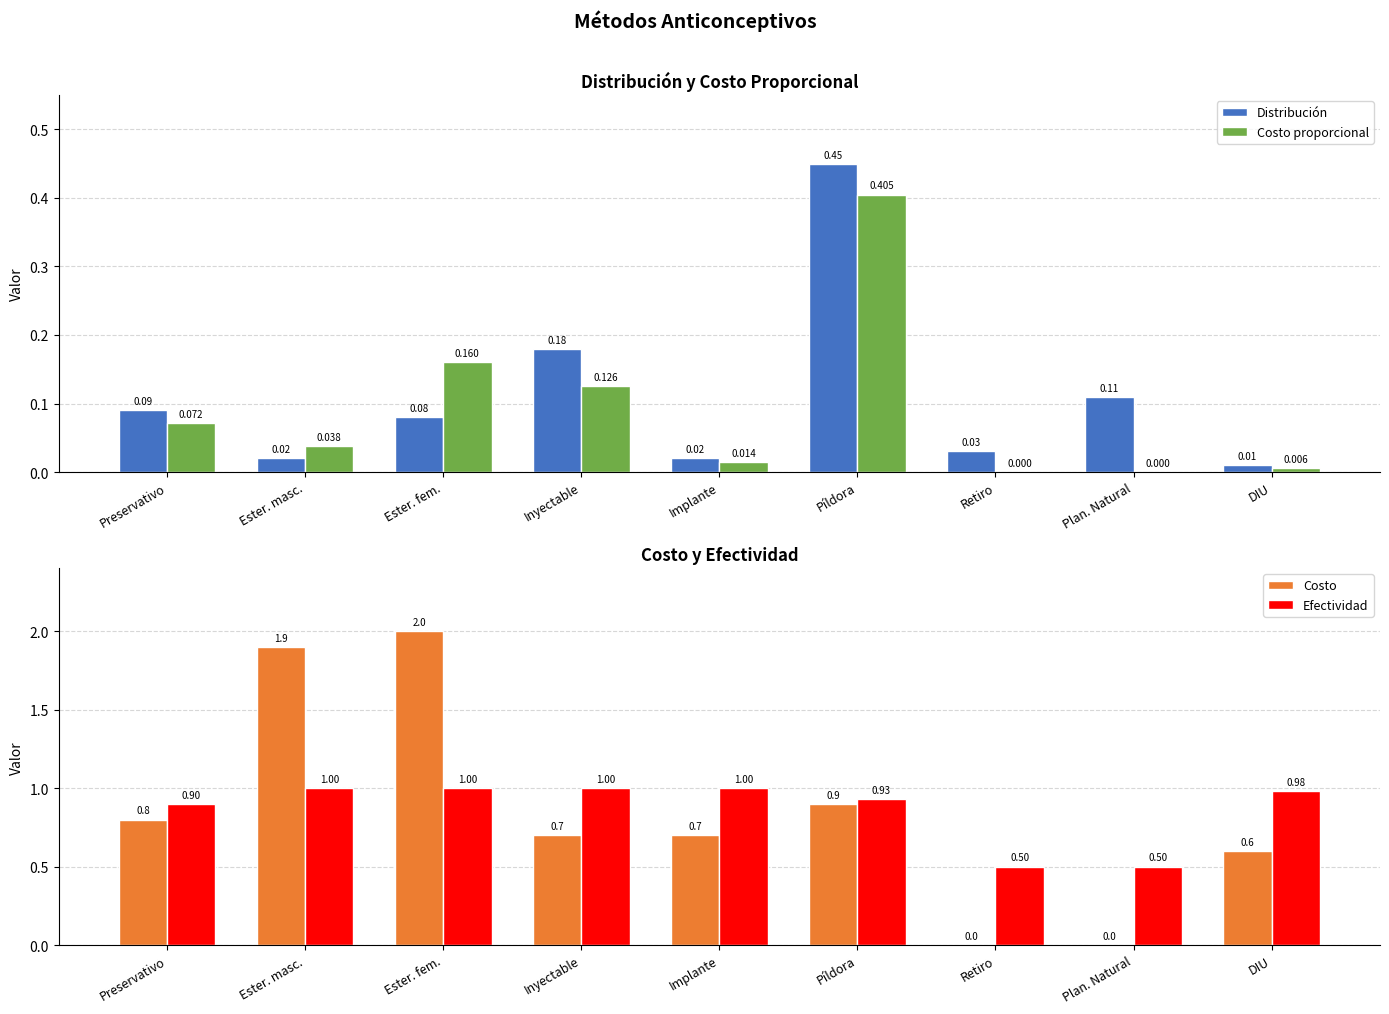

The value of Costo proporcional at Plan. Natural is 0.0. True or false?

True